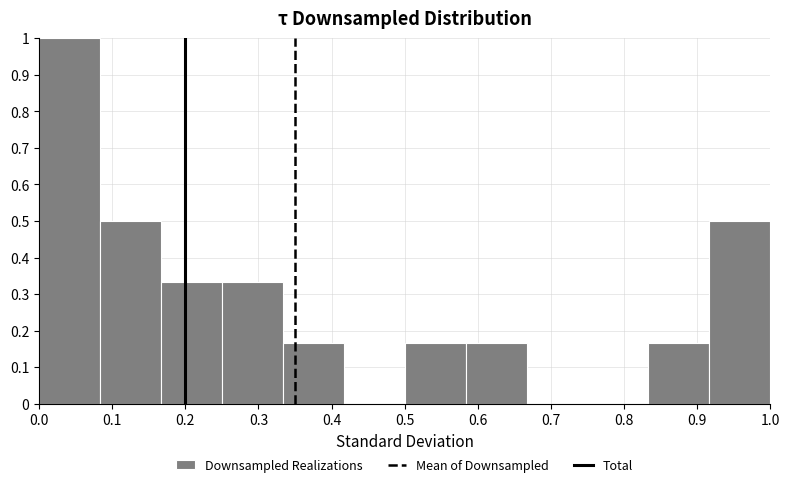

How tall is the bar that spans 0.25 to 0.33 on the x-axis? Neither the bar edges nor the heights are printed on the chart, so give them approximately, as read against the axes.

0.33